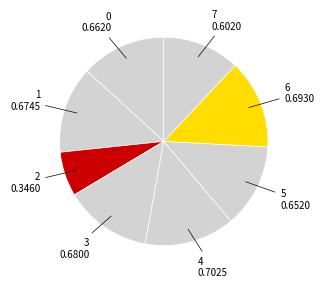

What is the largest slice in the pie chart?

4